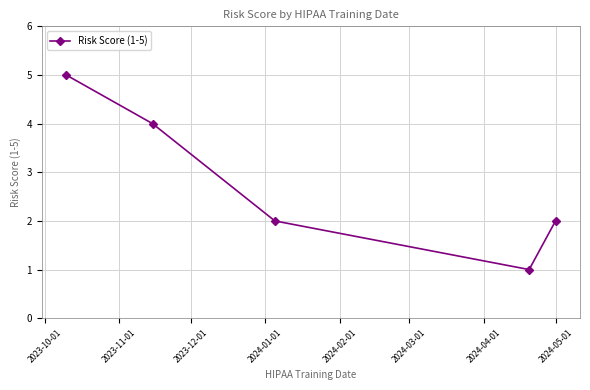

Does the chart display data point markers on the line(s)?

Yes